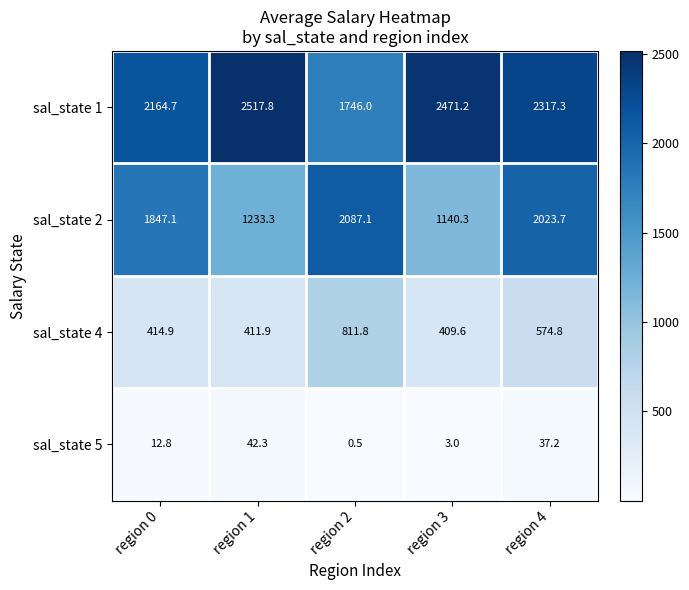

Reading left to right, transcribe all the data shown in this chart.

sal_state 1: 2164.7	2517.8	1746.0	2471.2	2317.3
sal_state 2: 1847.1	1233.3	2087.1	1140.3	2023.7
sal_state 4: 414.9	411.9	811.8	409.6	574.8
sal_state 5: 12.8	42.3	0.5	3.0	37.2